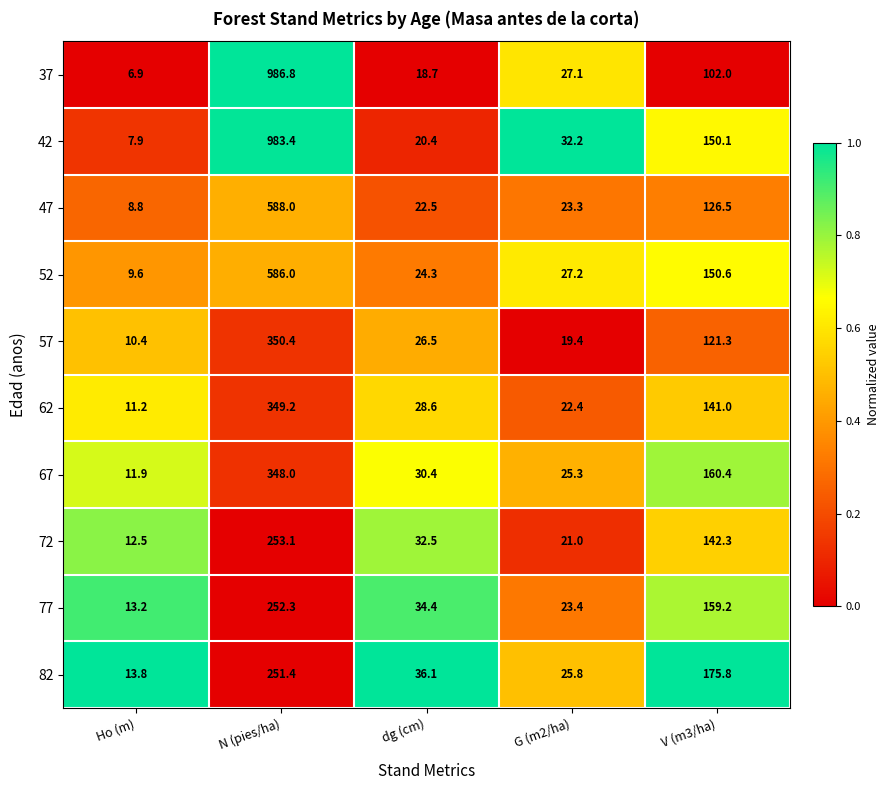

True or false: 77 has a value of 157.5 at N (pies/ha).

False